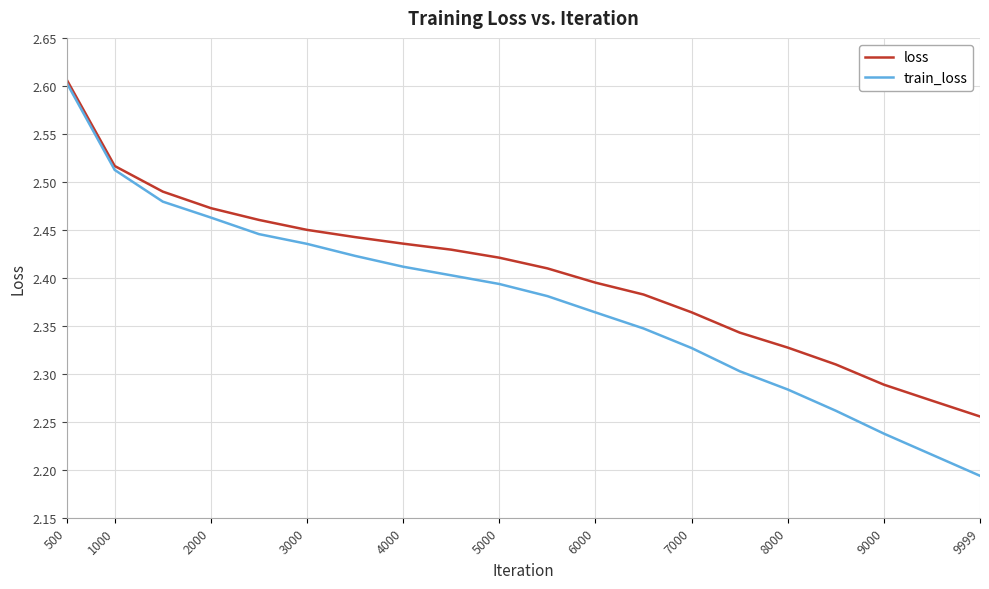

Which series has the largest total across all categories?

loss